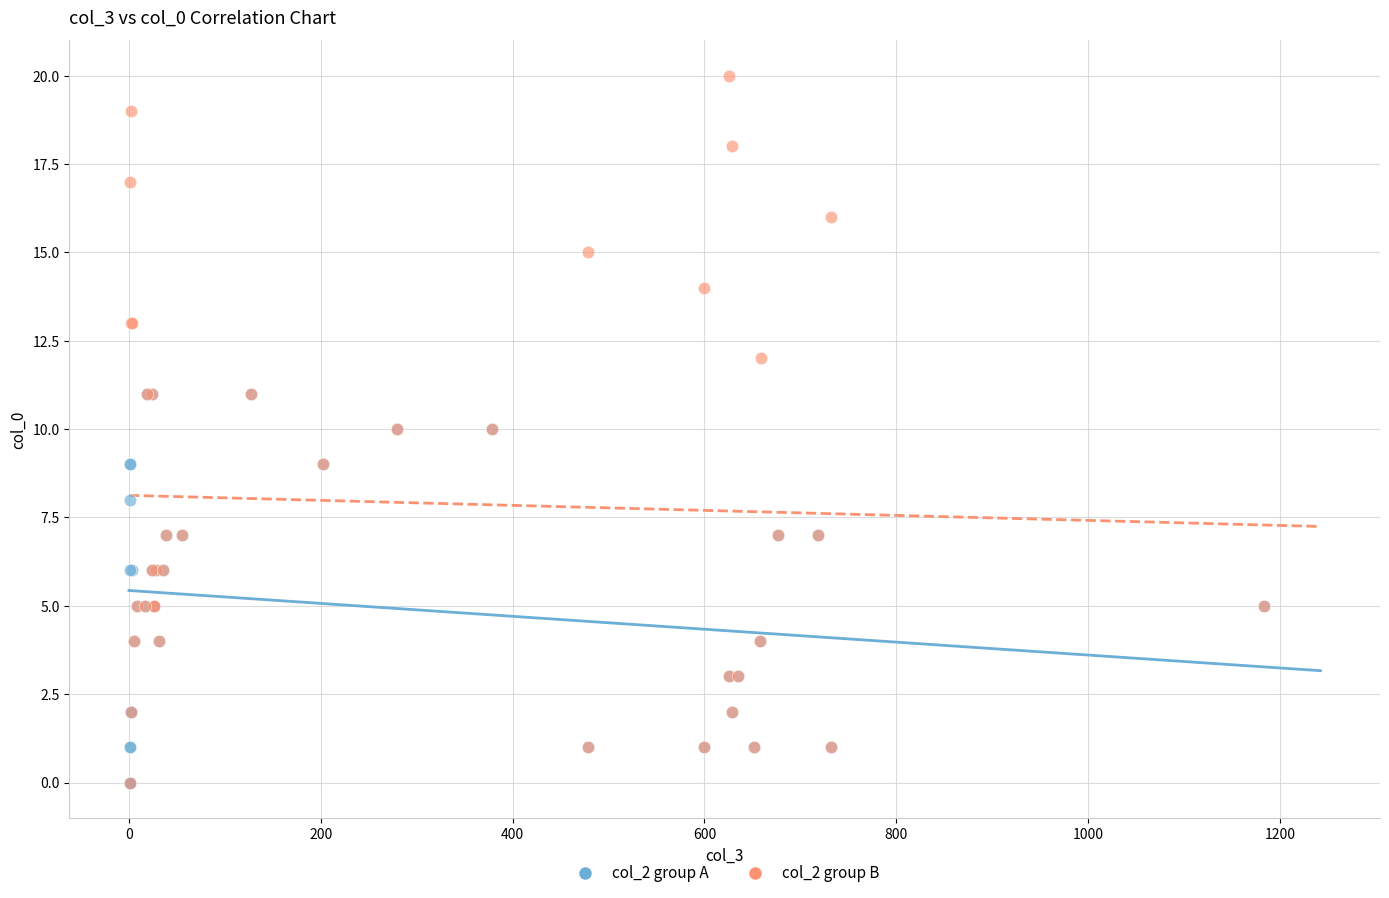

Which series reaches the maximum Y coordinate?

col_2 group B